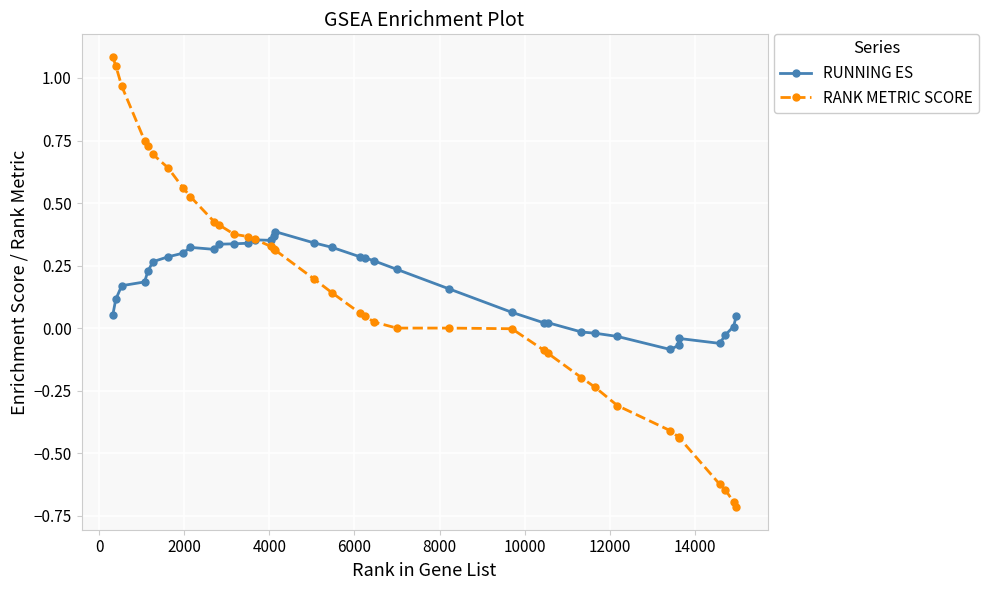

What is the maximum value for RANK METRIC SCORE?

1.1